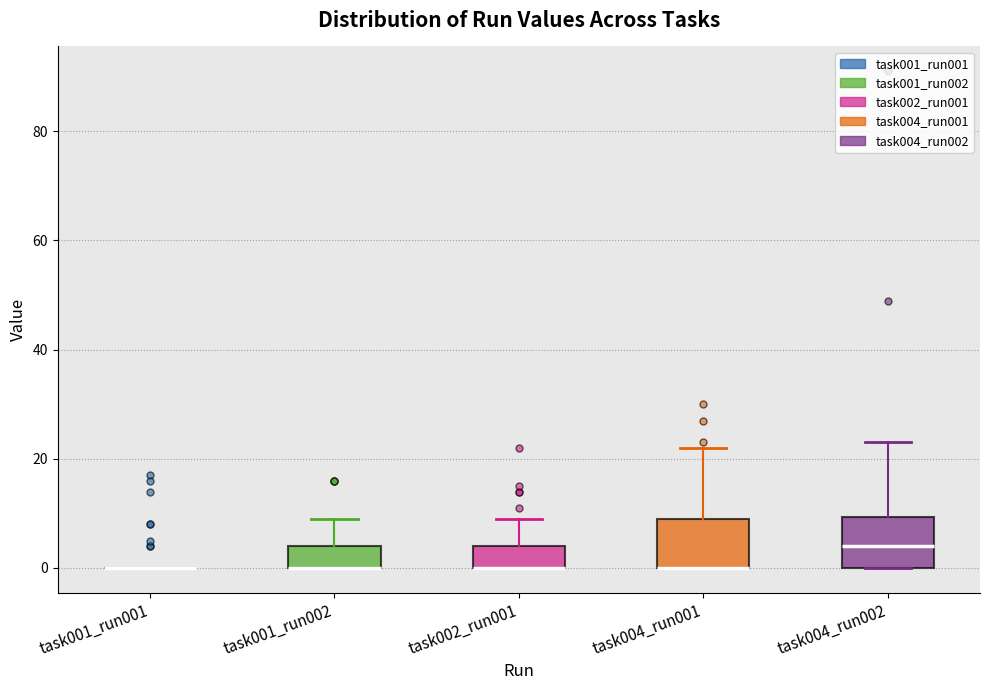

Reading left to right, read every box against the y-axis: the position of its median line, the range the box covers, and the ends of its whiskers. The values are not printed on the chart, so give them approximately, as read against the axis.

task001_run001: box collapsed to a line at 0, whiskers 0 to 0
task001_run002: median 0 (drawn on the box's lower edge), box 0 to 4, whiskers 0 to 10
task002_run001: median 0 (drawn on the box's lower edge), box 0 to 4, whiskers 0 to 10
task004_run001: median 0 (drawn on the box's lower edge), box 0 to 10, whiskers 0 to 22
task004_run002: median 4, box 0 to 10, whiskers 0 to 24